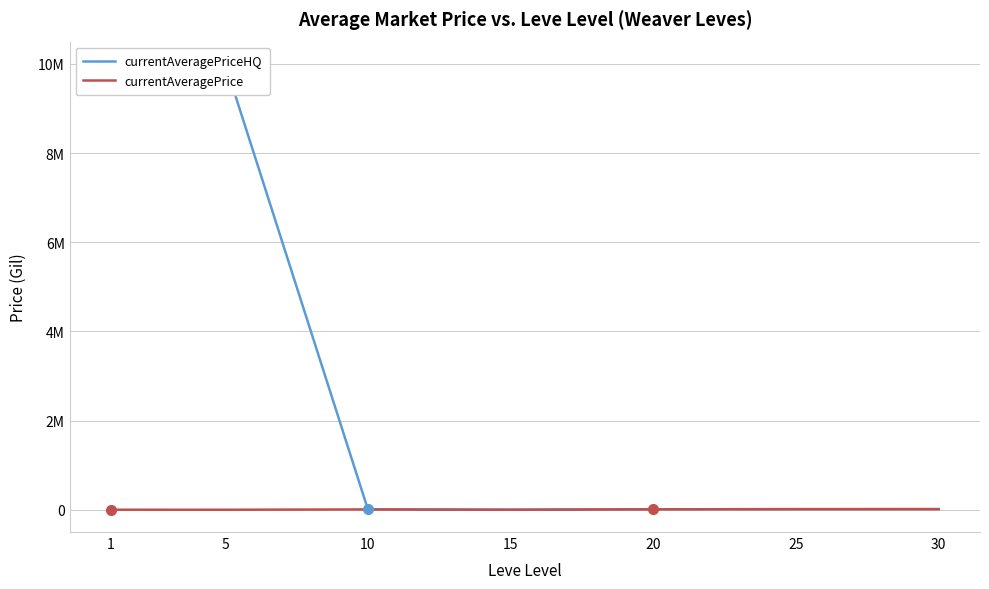

At which category does currentAveragePrice reach its first local peak?

10